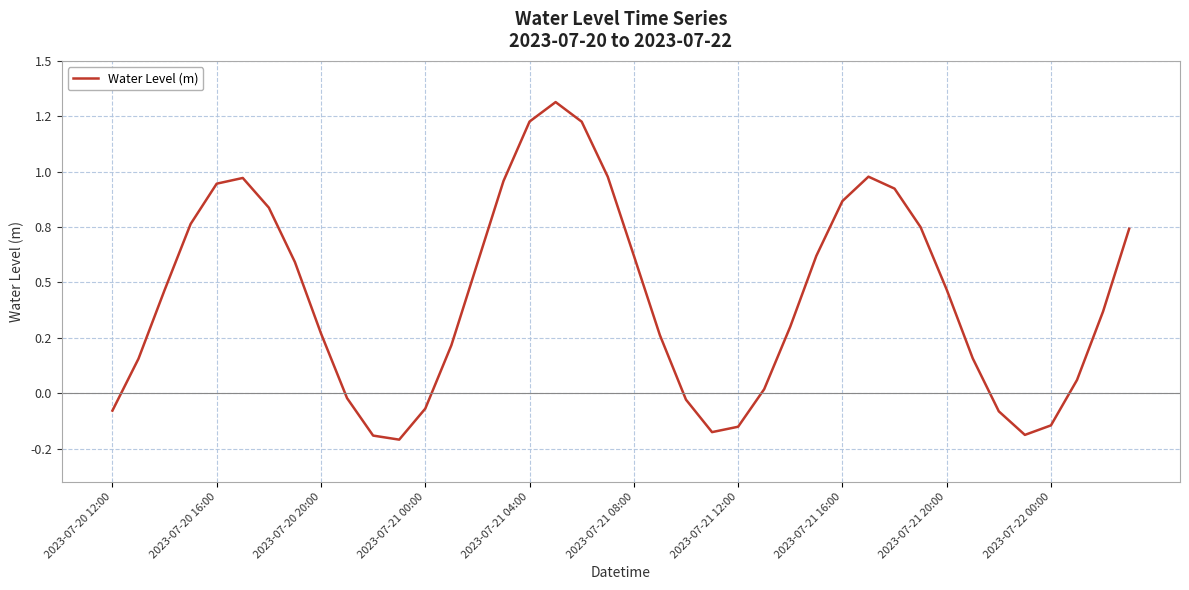

Does the chart display data point markers on the line(s)?

No